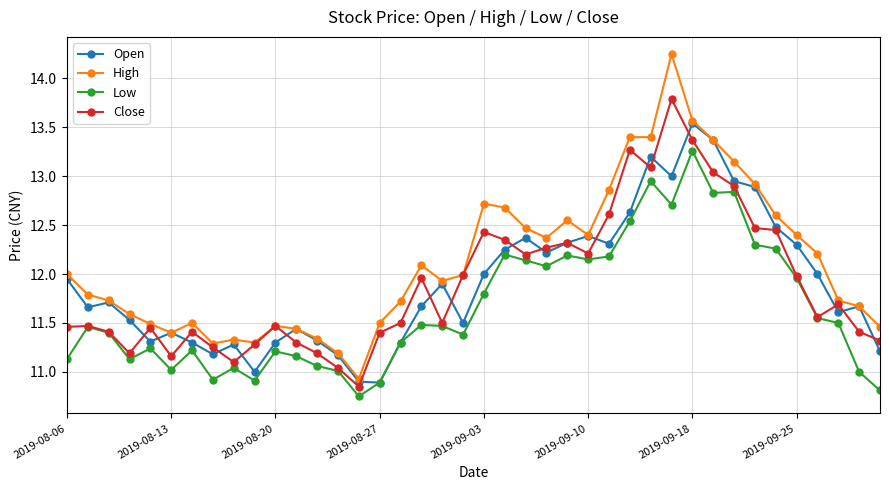

List the series in order of their peak value, lowest first.

Low, Open, Close, High